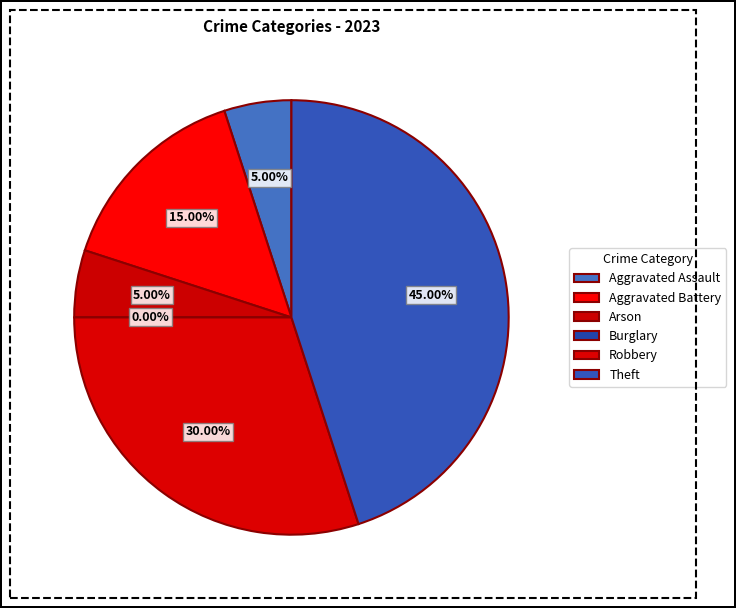

Is there a majority slice in this chart?

No